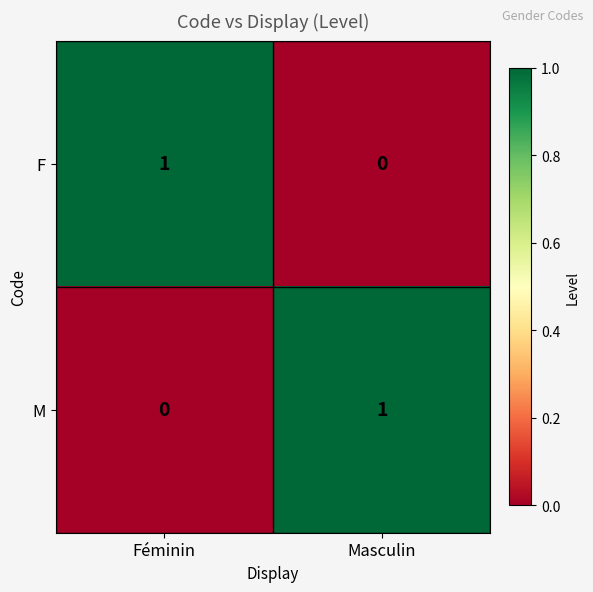

Rank the categories by F value from lowest to highest.

Masculin, Féminin